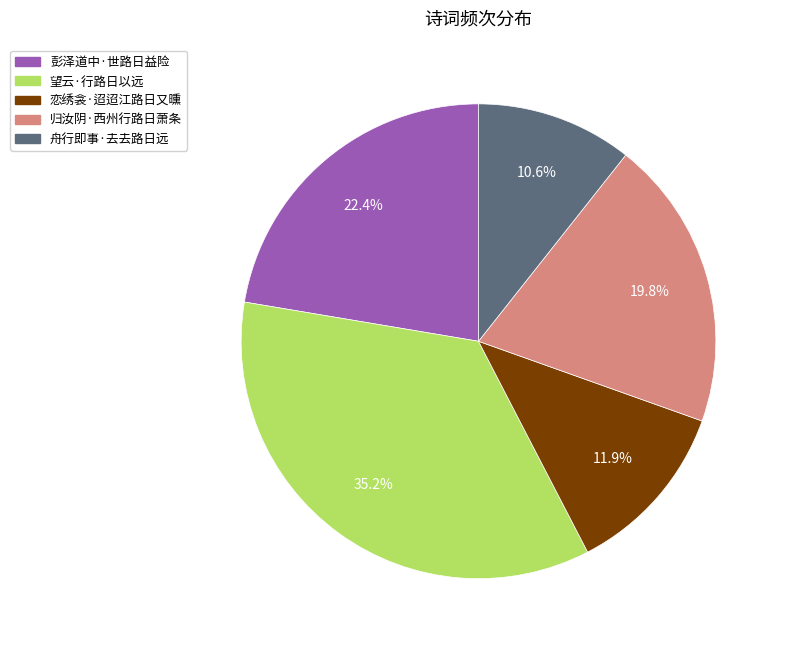

Do 舟行即事·去去路日远 and 恋绣衾·迢迢江路日又曛 together represent more than half of the pie?

No